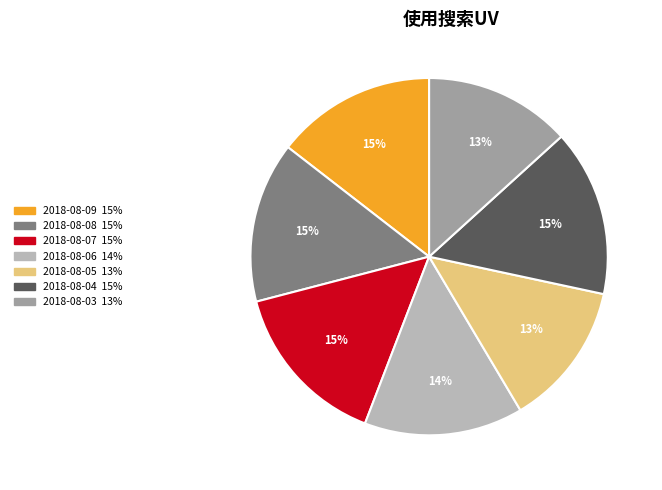

How many slices are in this pie chart?

7